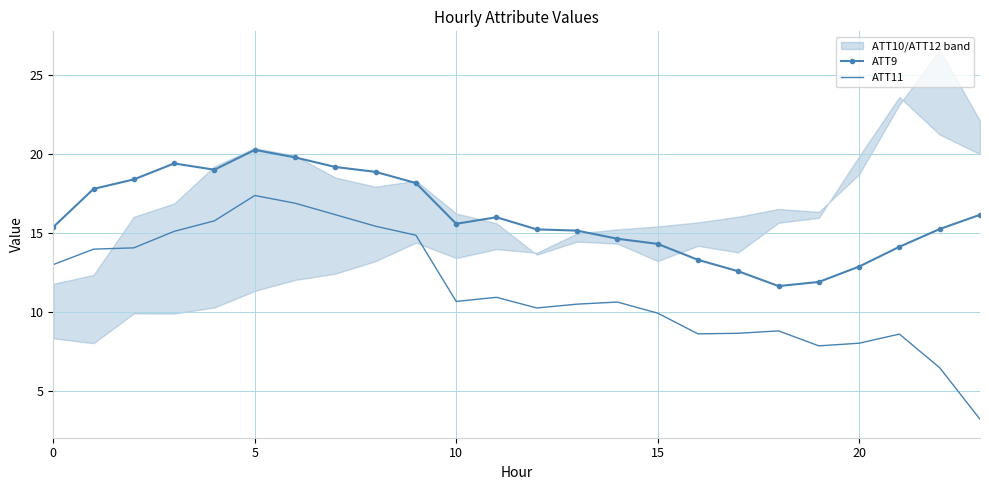

What value does the ATT9 series have at 18?

11.6